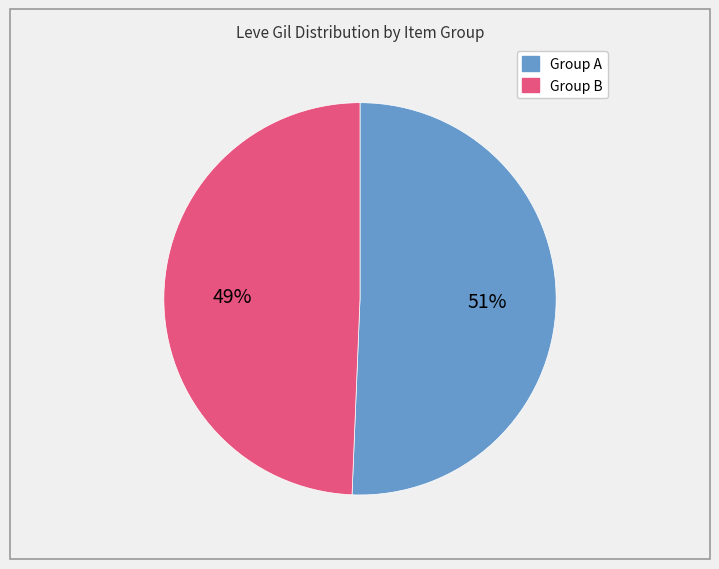

To the nearest percent, what is the average slice percentage?

50%